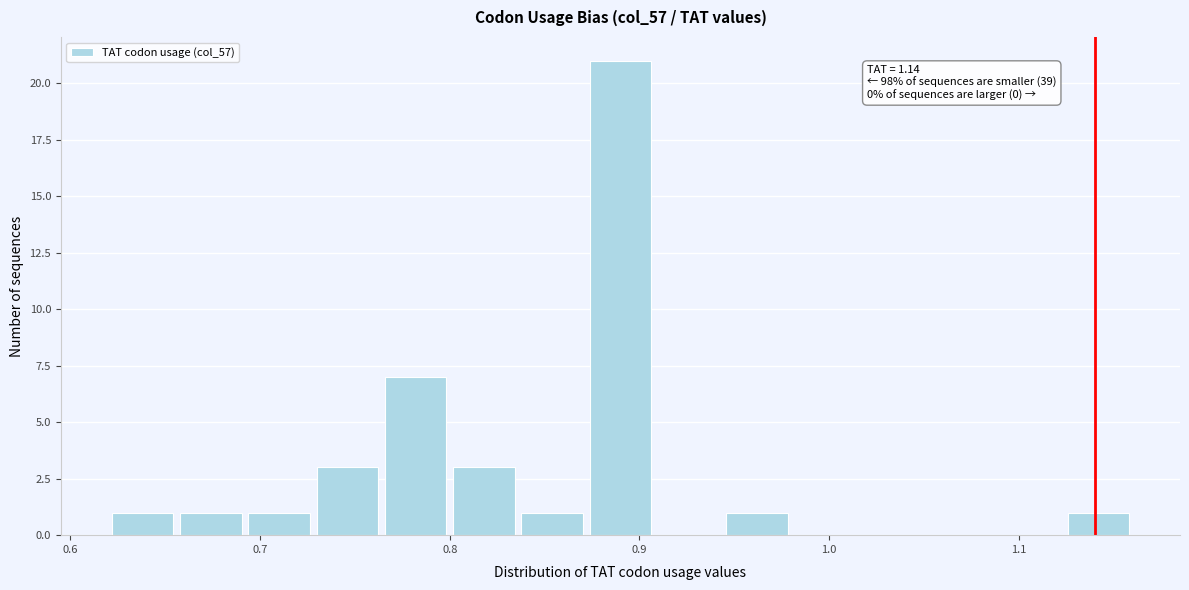

Around what value on the x-axis is the tallest bar? Give the approximate position of its centre, as read against the axis.

0.89